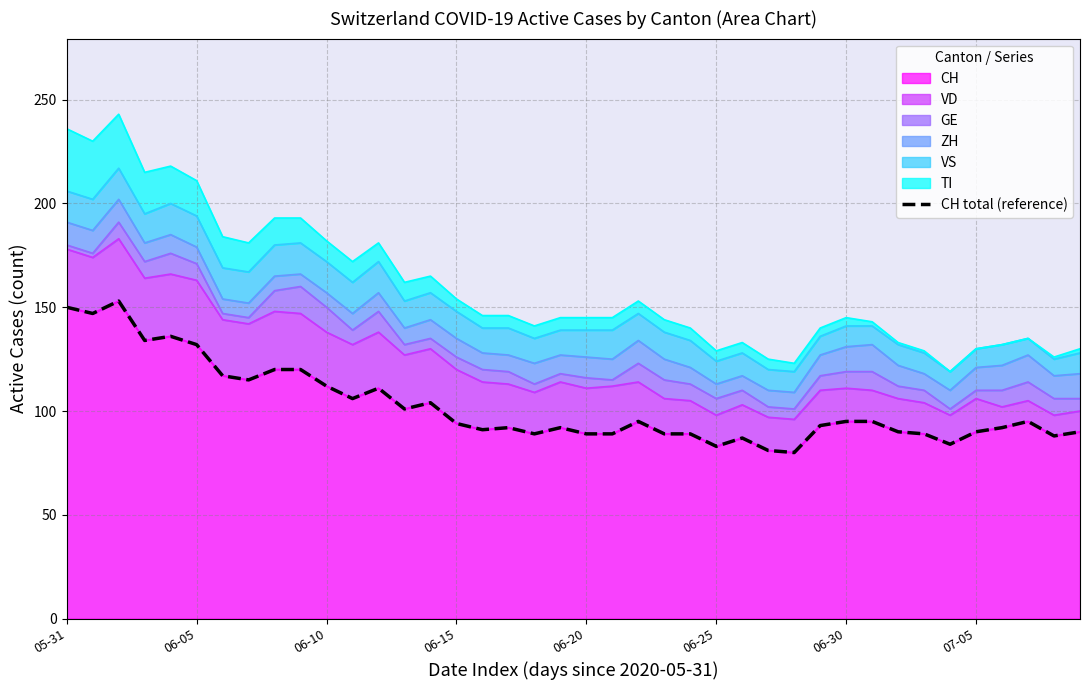

What is the maximum value for CH?

153